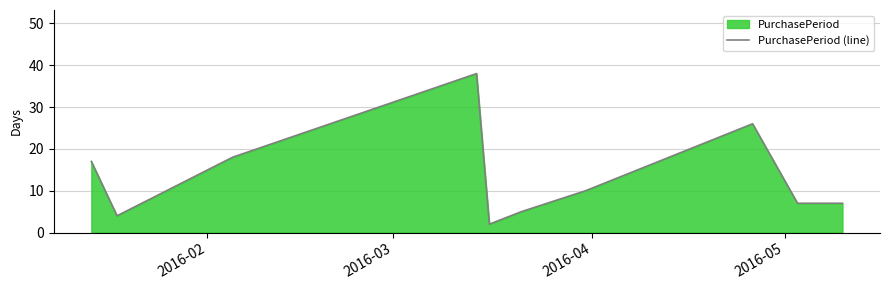

Reading right to left, transcribe all the data shown in this chart.

7	7	26	10	5	2	38	18	4	17